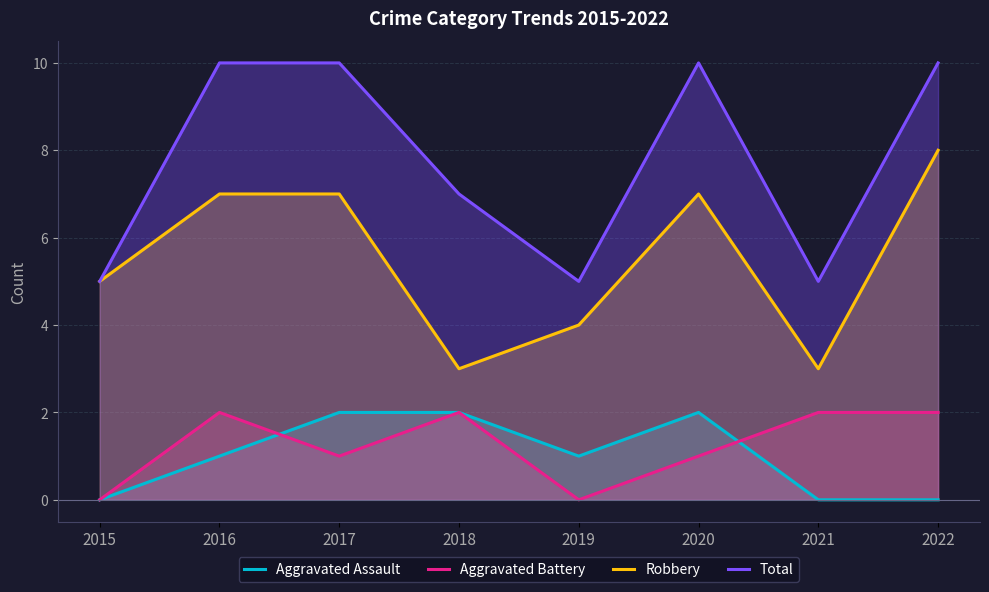

Which series has the largest range (max minus min)?

Robbery